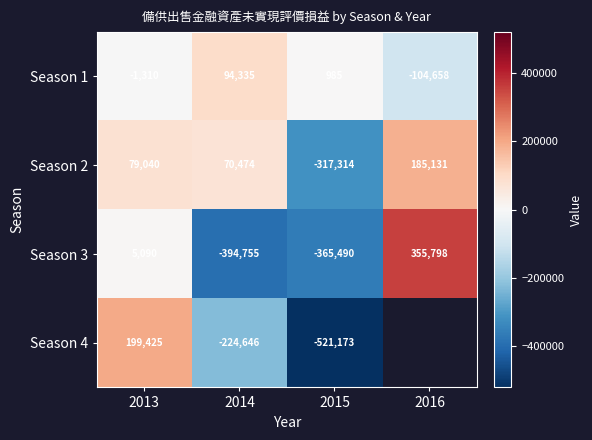

How many negative values does the Season 1 series have?

2